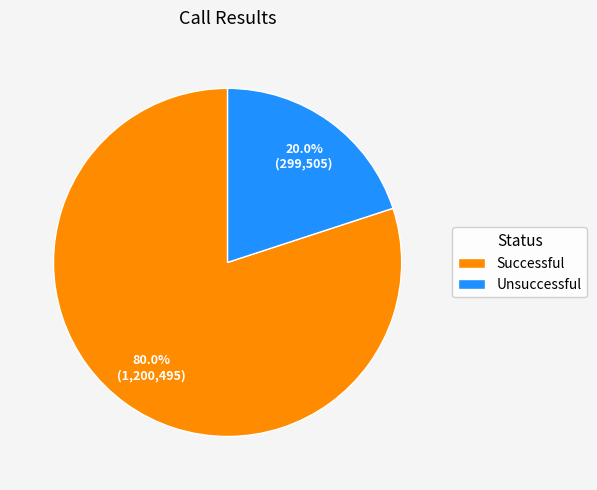

To the nearest percent, what percentage of the pie is Unsuccessful?

20%